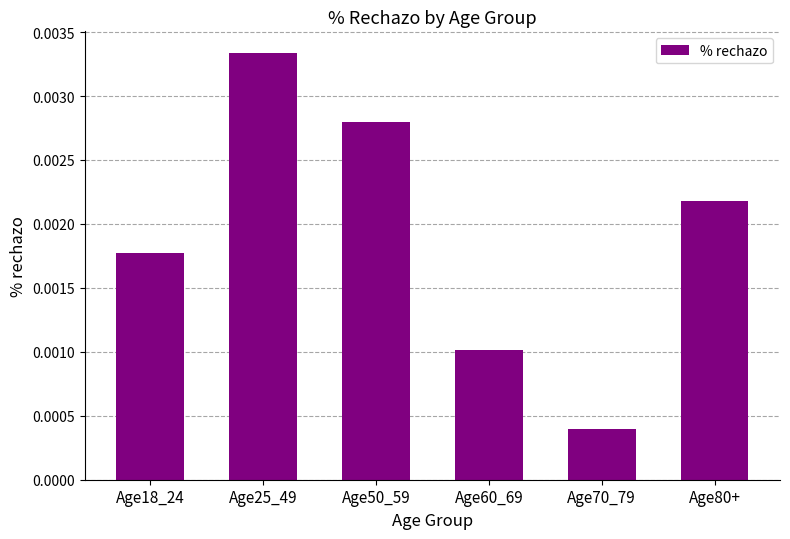

Which has a higher value, Age60_69 or Age18_24?

Age18_24